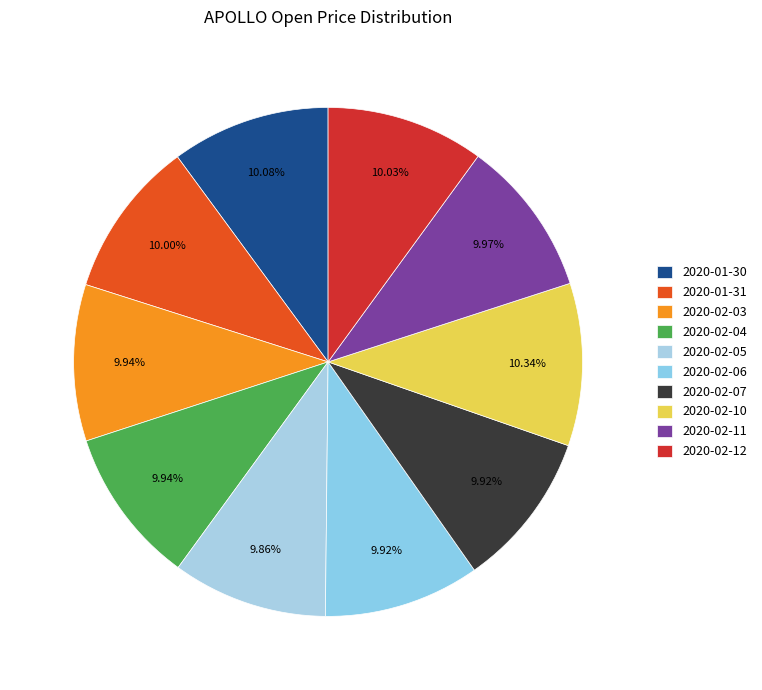

Which category has the smallest portion of the pie?

2020-02-05